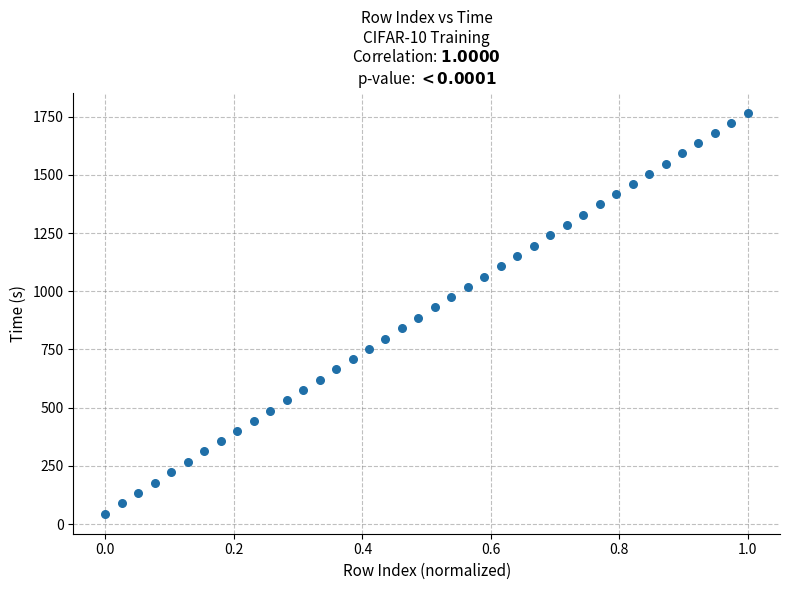

What is the range of X values (max minus min)?

1.0